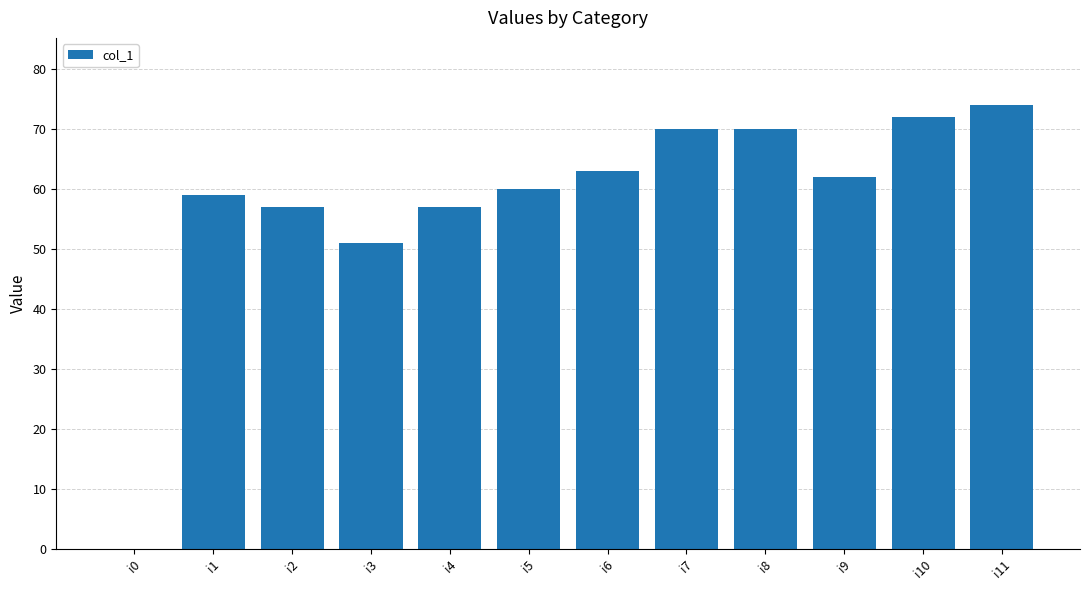

What is the change in value from i0 to i11?

+74